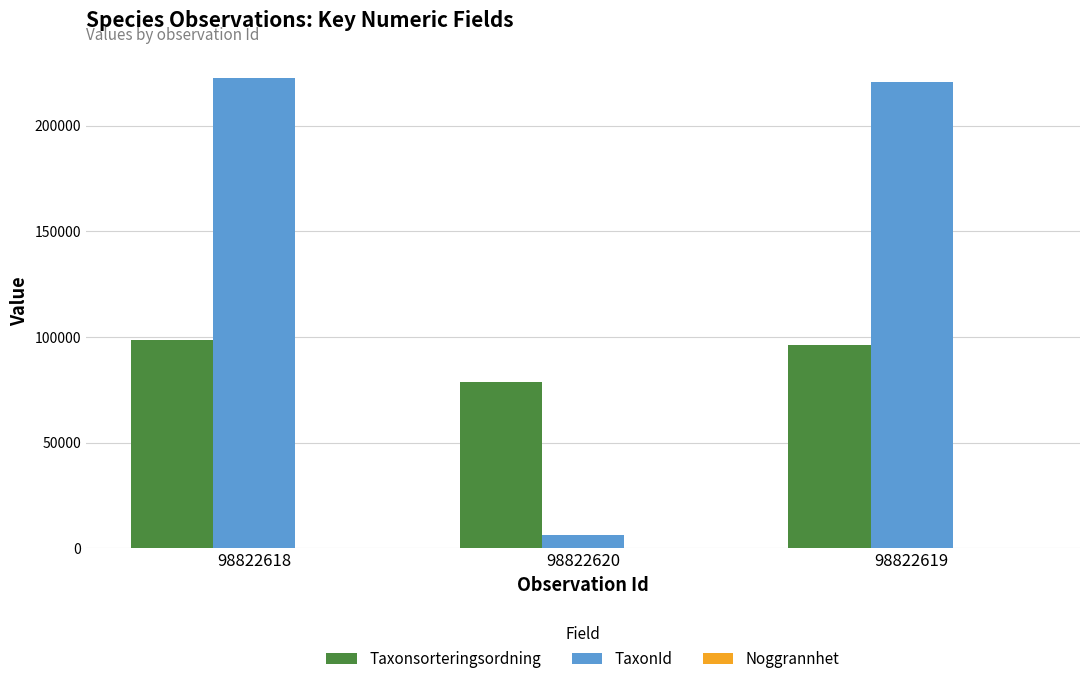

The value of Taxonsorteringsordning at 98822619 is 36704. True or false?

False